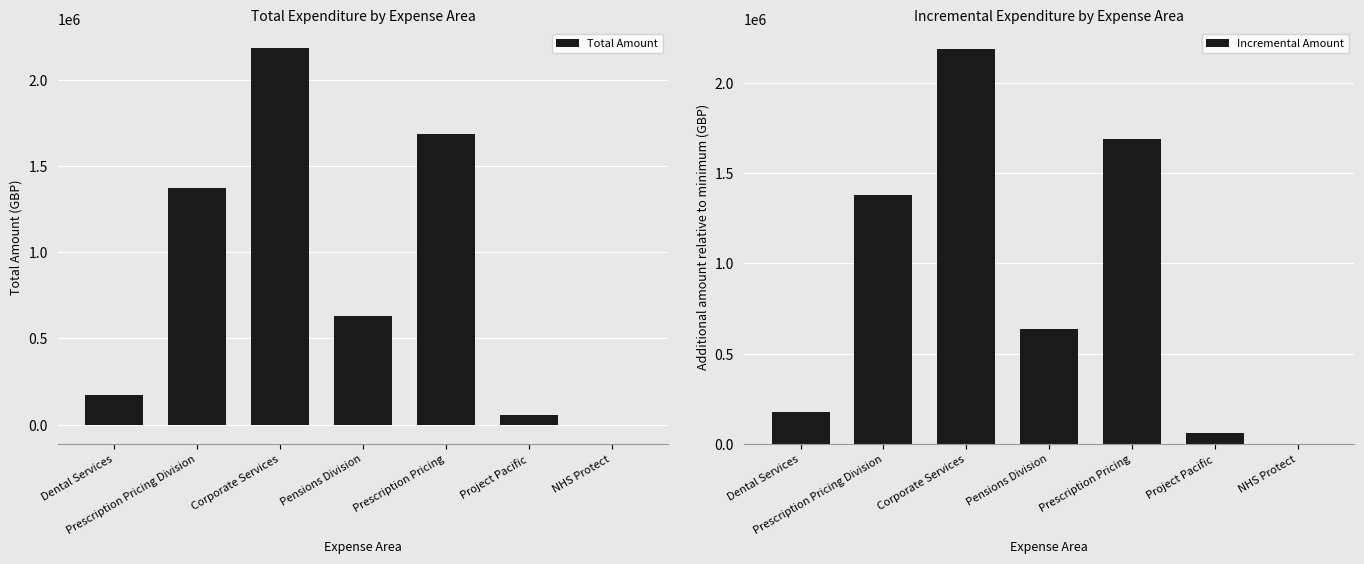

What position from the left is NHS Protect?

7